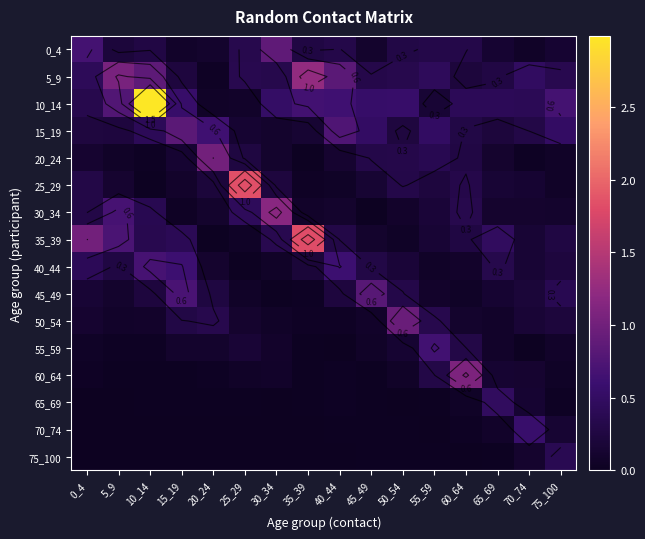

What is the spread (max minus min) of values at 40_44?

0.8